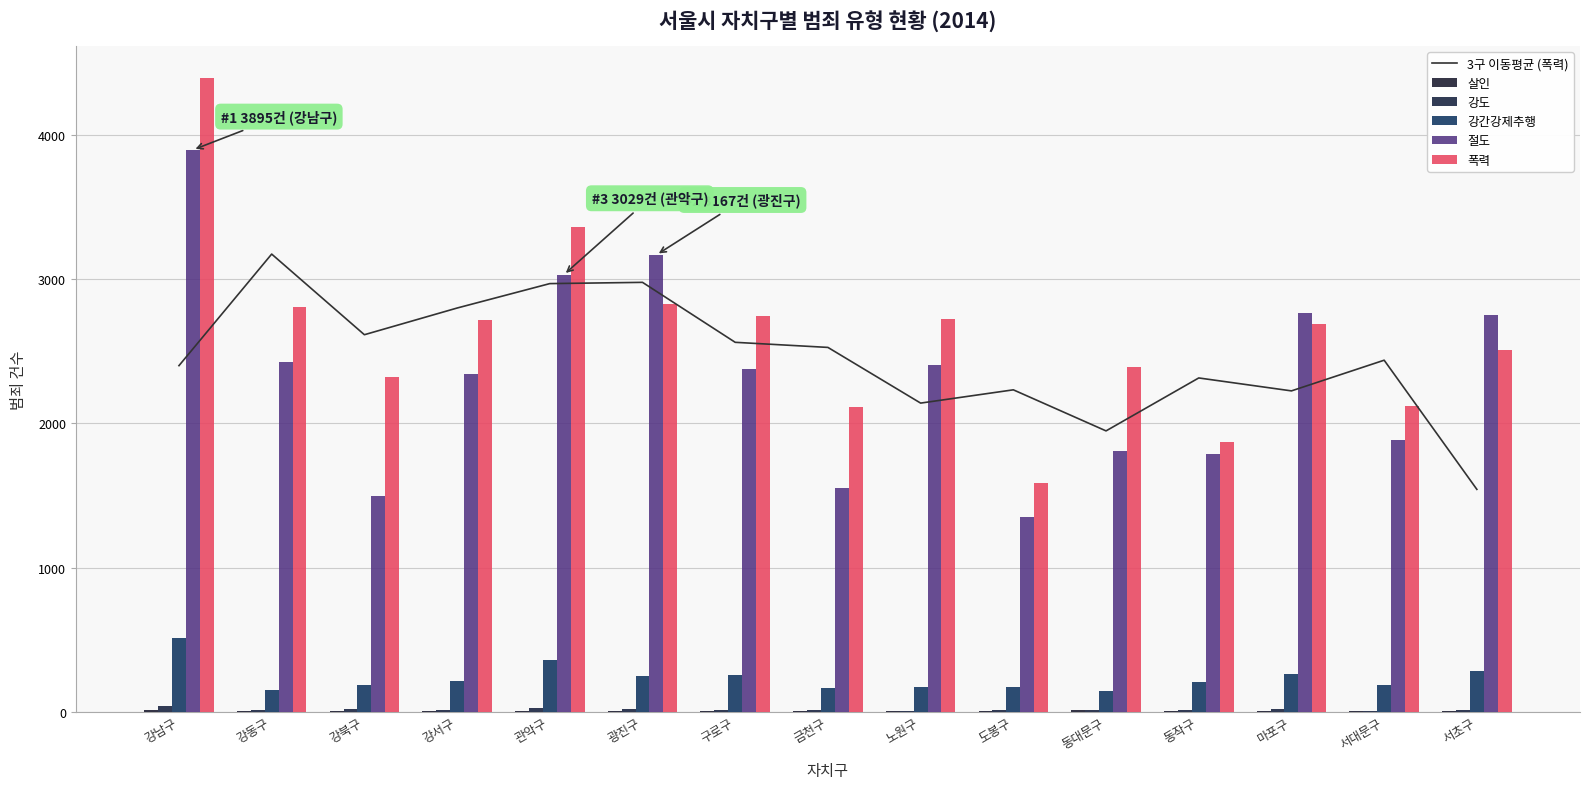

At which category does the chart reach its peak across all series?

강남구